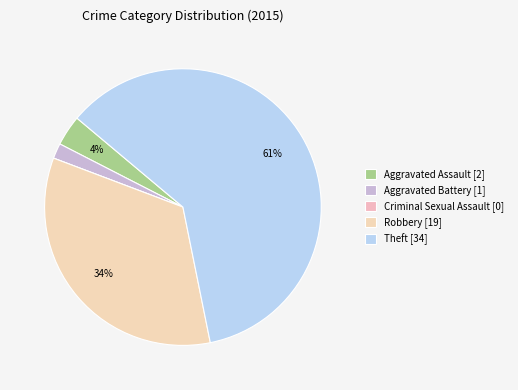

Approximately how many times larger is the value at Robbery compared to Aggravated Battery?

19.0